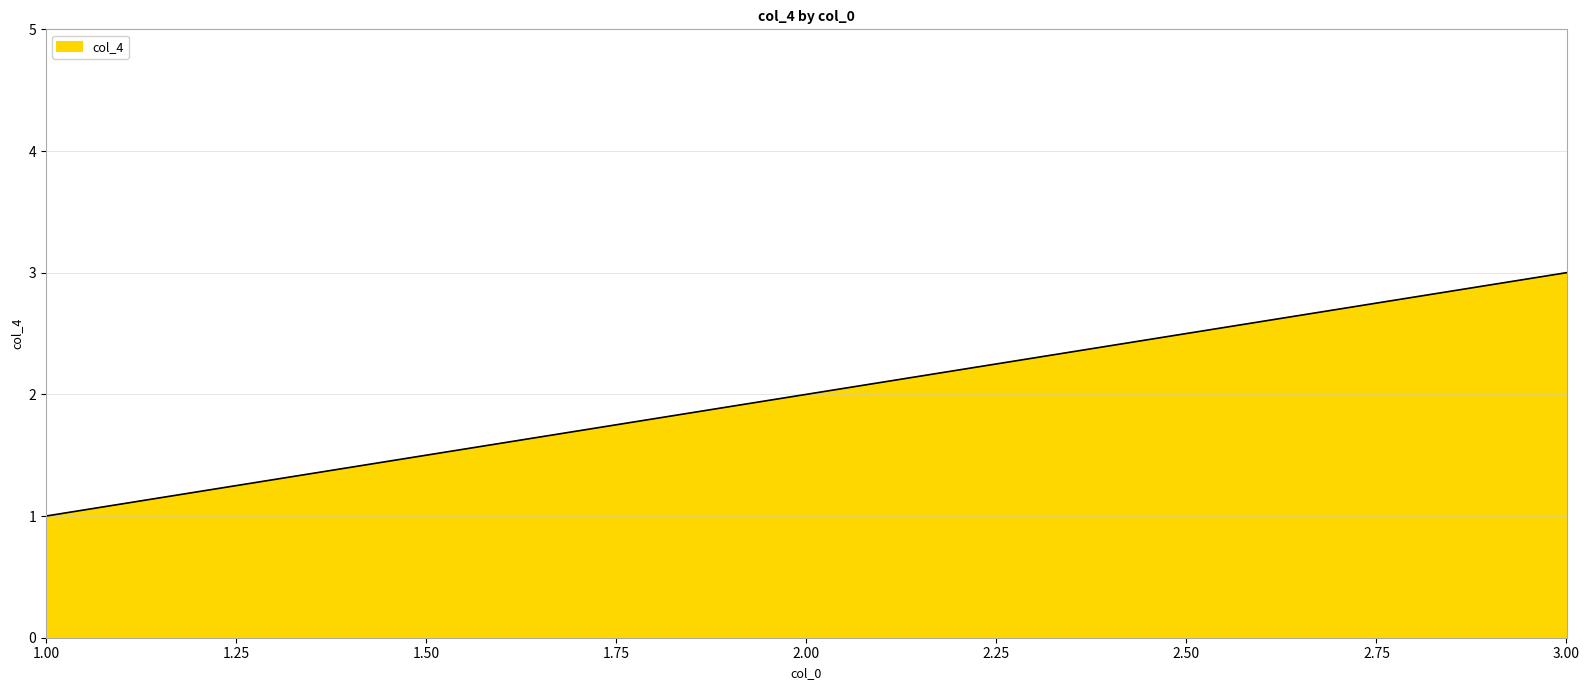

List the labels in order of value, smallest first.

1.00, 2.00, 3.00